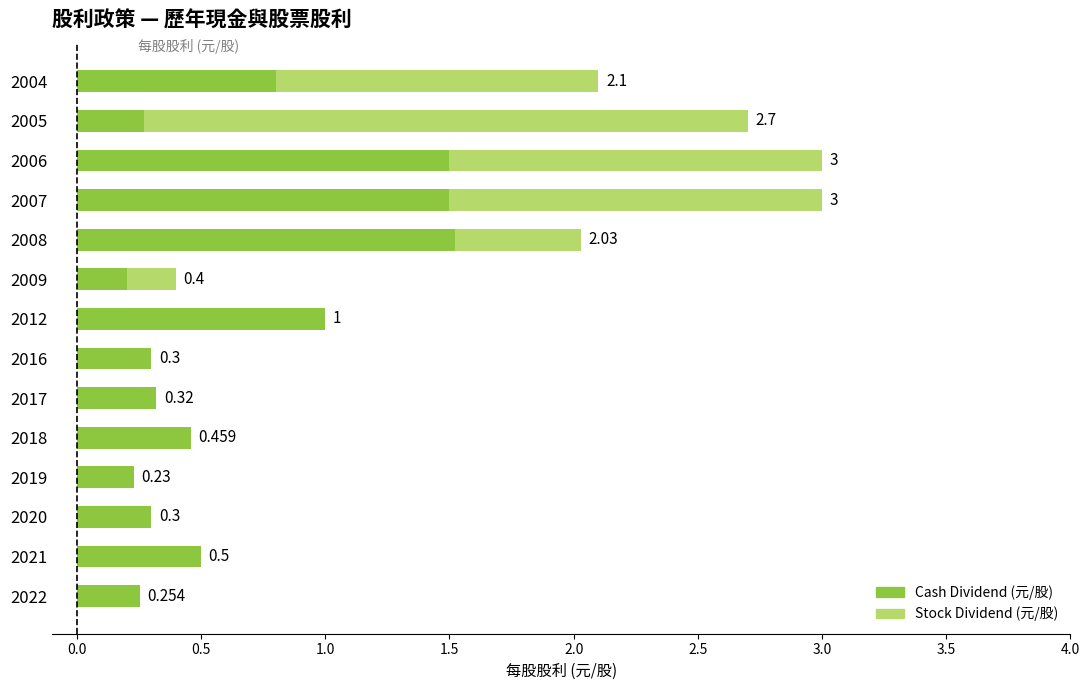

What are all the series names shown in the legend?

Cash Dividend (元/股), Stock Dividend (元/股)